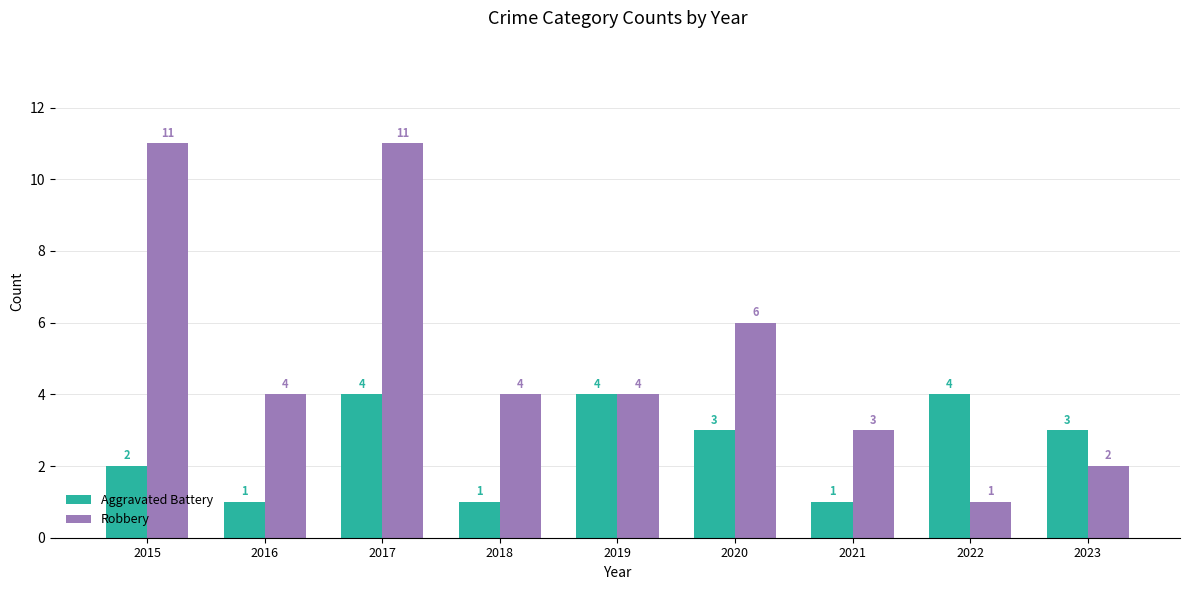

Reading right to left, what are all the values shown in this chart?

Aggravated Battery: 2023=3	2022=4	2021=1	2020=3	2019=4	2018=1	2017=4	2016=1	2015=2
Robbery: 2023=2	2022=1	2021=3	2020=6	2019=4	2018=4	2017=11	2016=4	2015=11